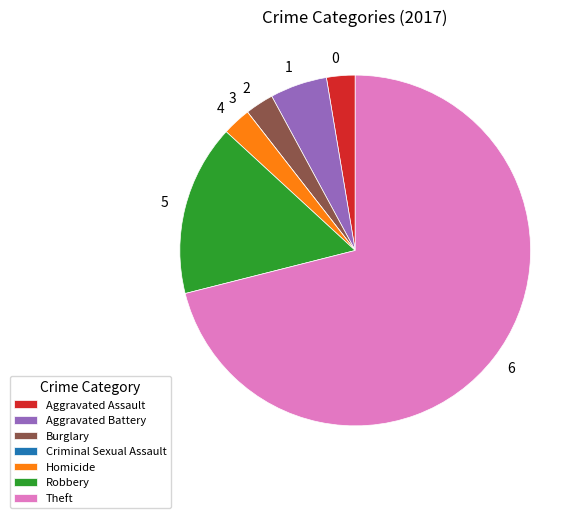

Is the sum of Aggravated Assault and Aggravated Battery greater than half?

No